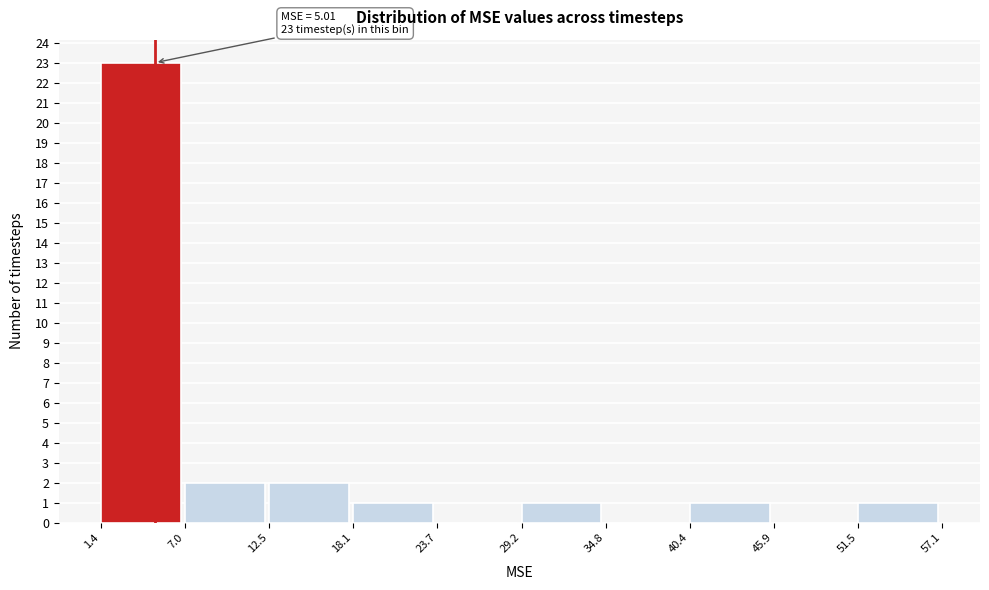

Which range on the x-axis has the tallest bar?

1.4 to 7.0